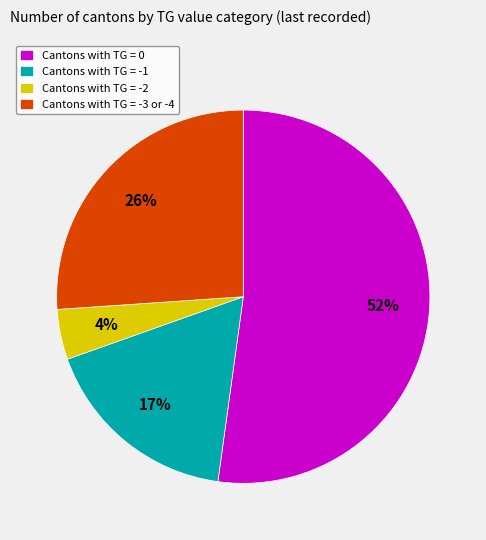

True or false: Cantons with TG = 0 accounts for 41% of the total.

False